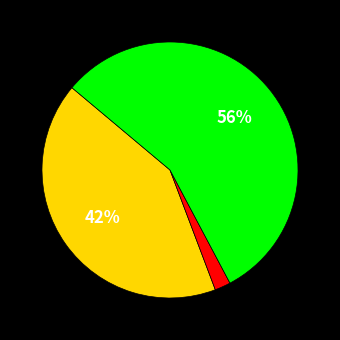

Does any single category account for the majority?

Yes